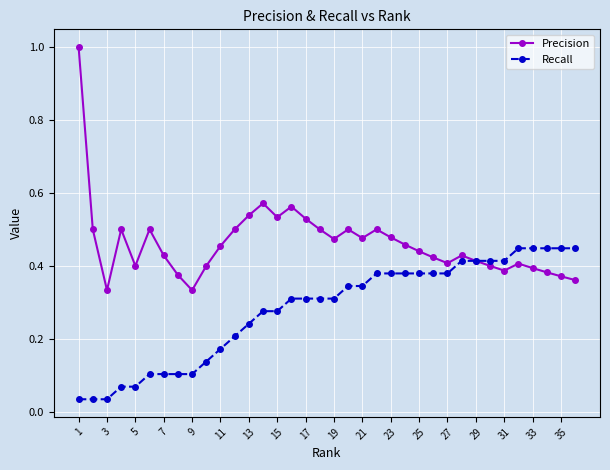

How many lines are shown in the chart?

2